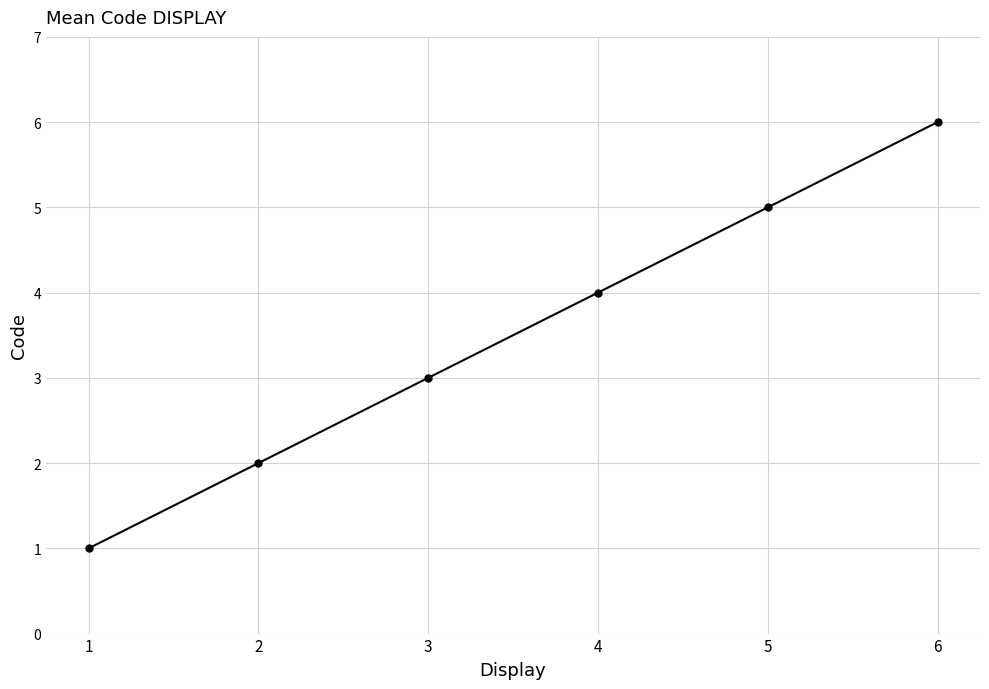

Where is the data nearest to the value 3?

3